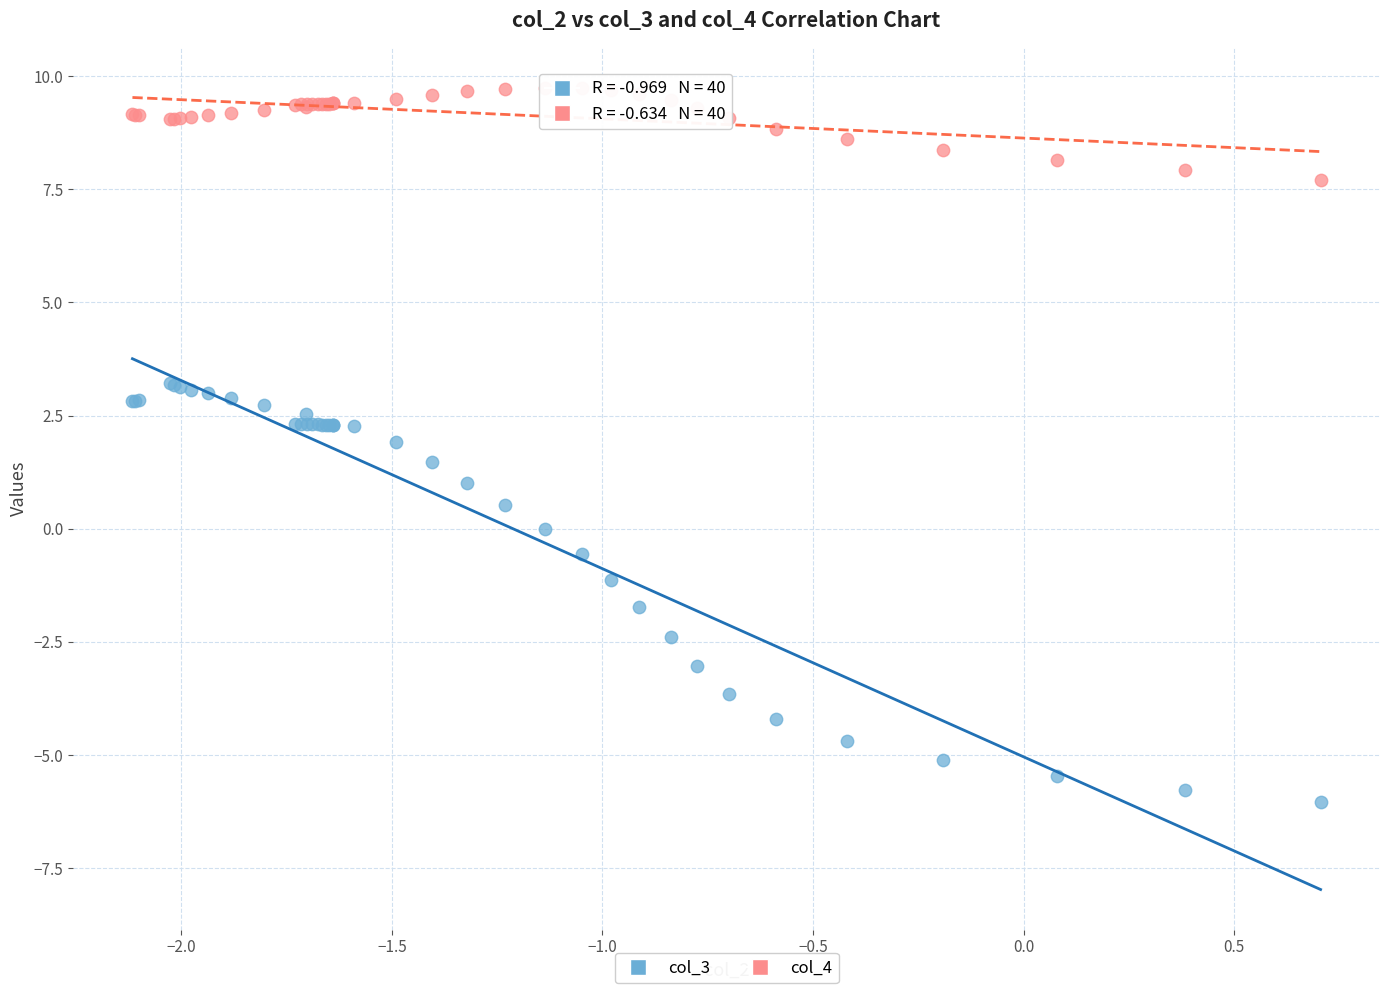

What are all the series names shown in the legend?

col_3, col_4